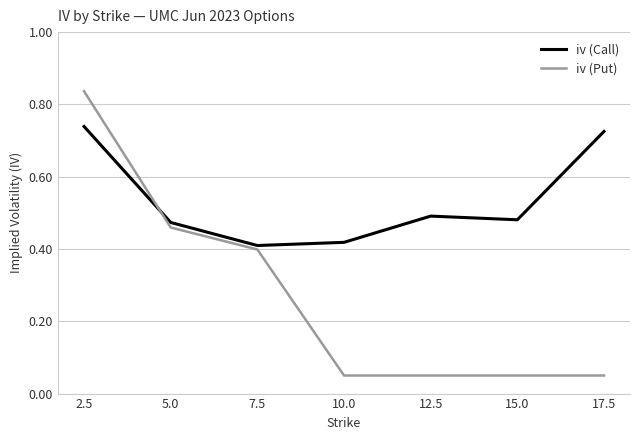

How many lines are shown in the chart?

2